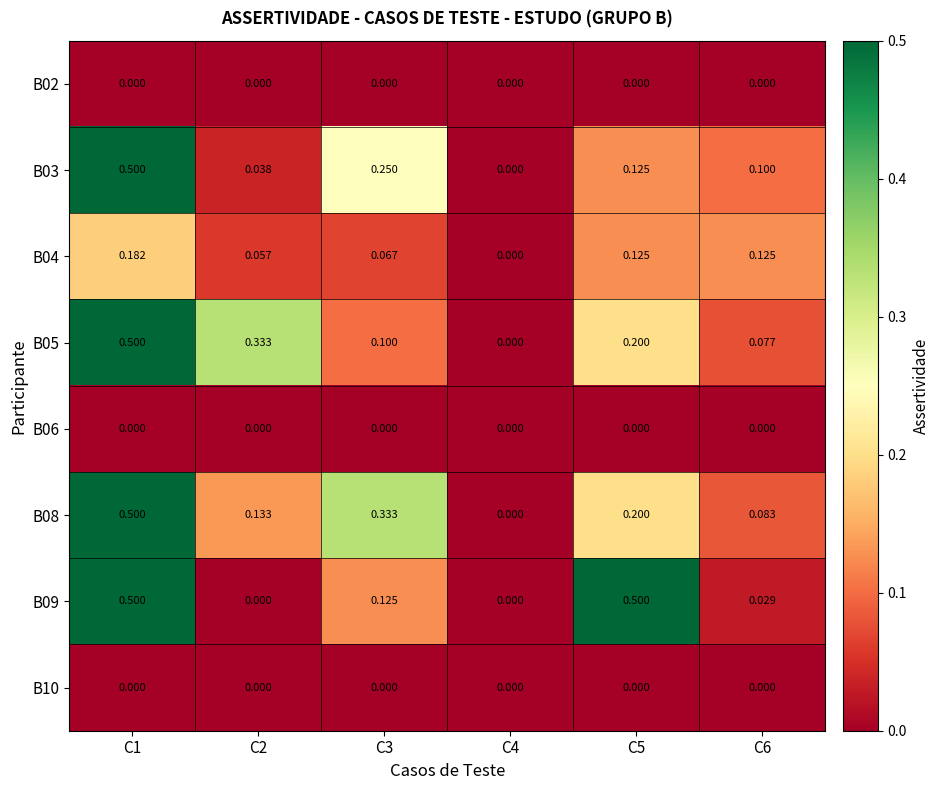

Is the value of B03 at C2 greater than the value of B06 at C6?

Yes